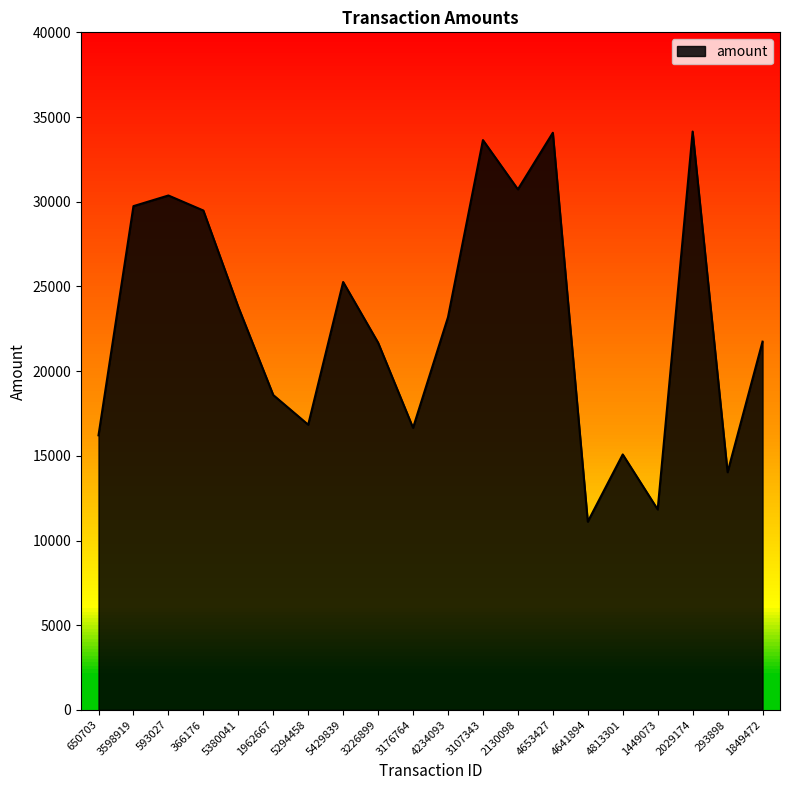

What is the maximum value shown in the chart?

34143